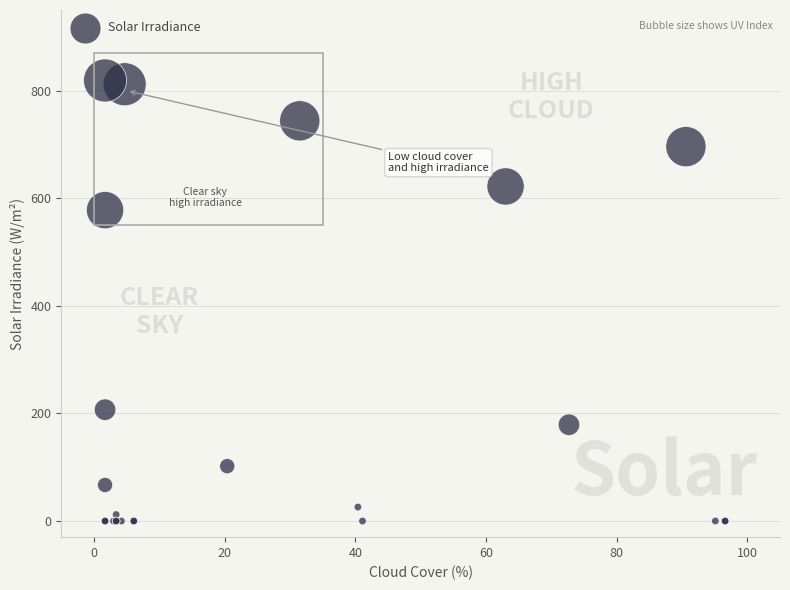

What Y value in the scatter plot is closest to 409?

578